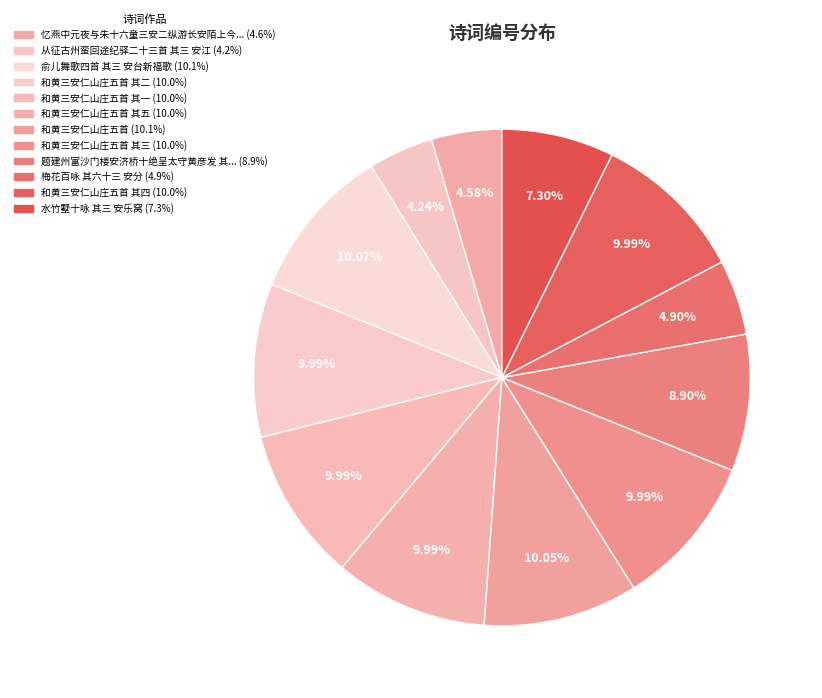

How many slices are in this pie chart?

12